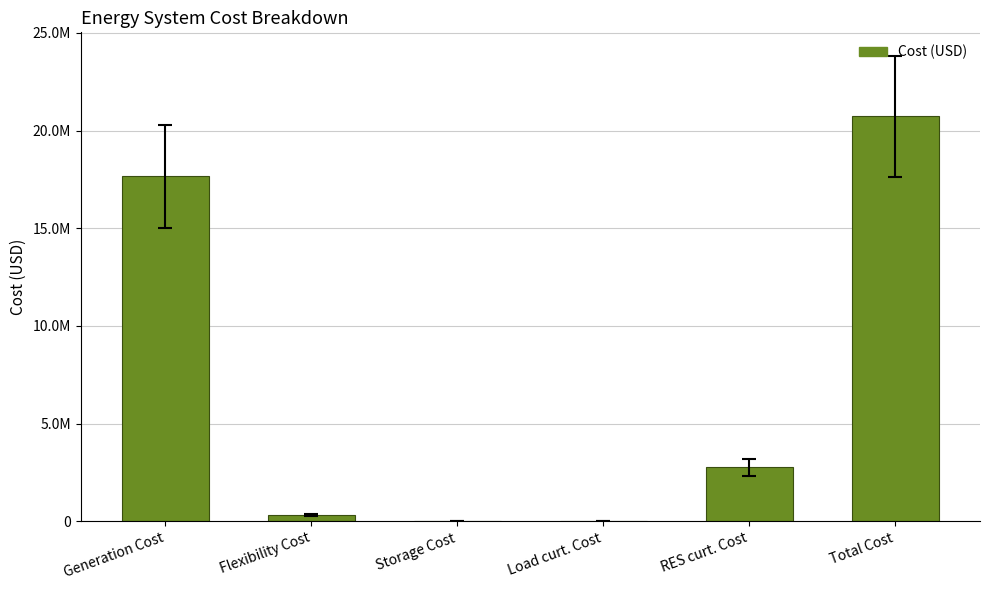

What is the value of the 1st bar from the left?

17661129.4